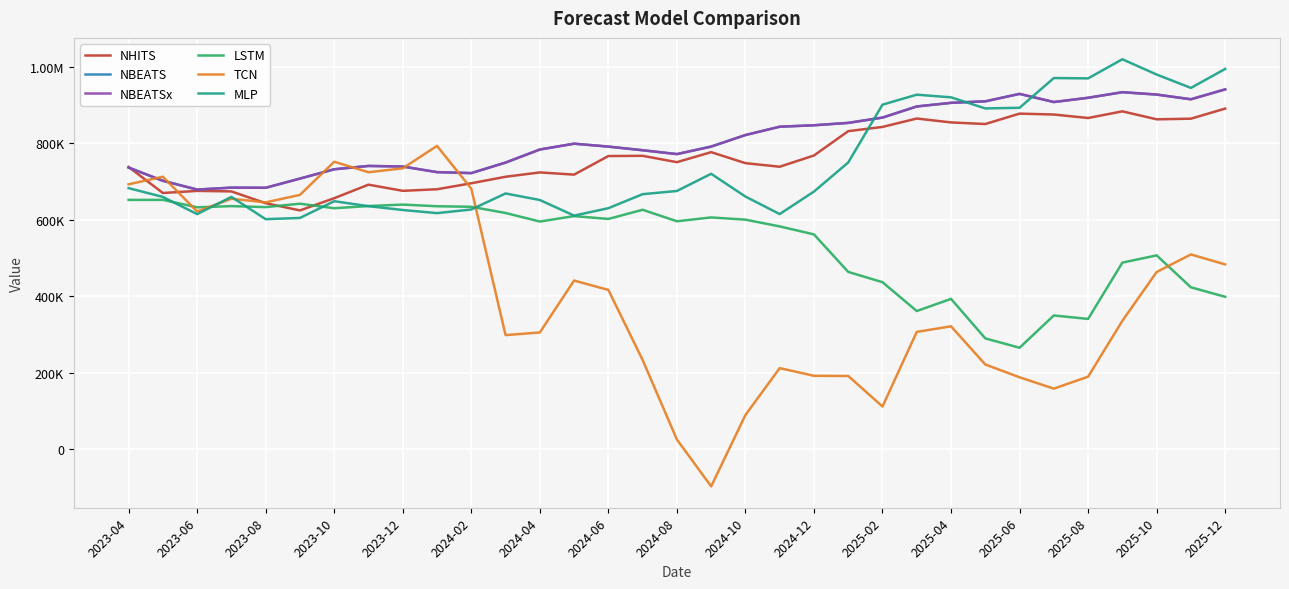

What is the highest value of the LSTM series?

651977.2